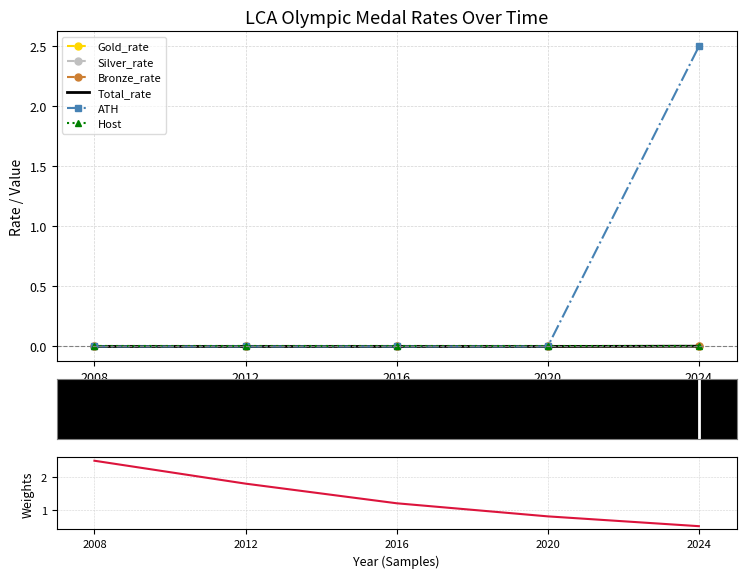

True or false: Gold_rate has more than 1 interior local peaks.

False